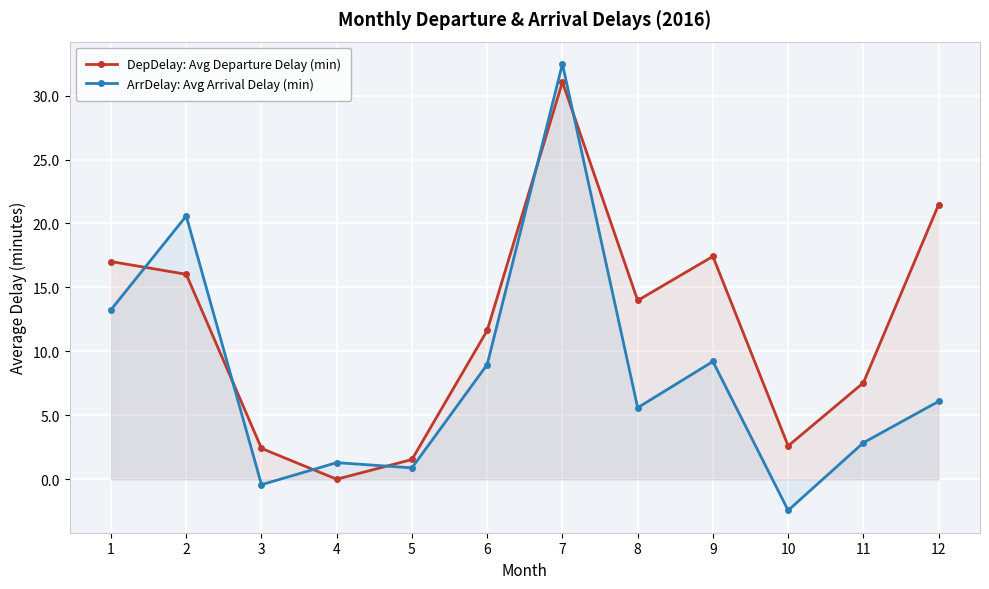

What is the sum of the DepDelay: Avg Departure Delay (min) values at 2 and 5?

17.6